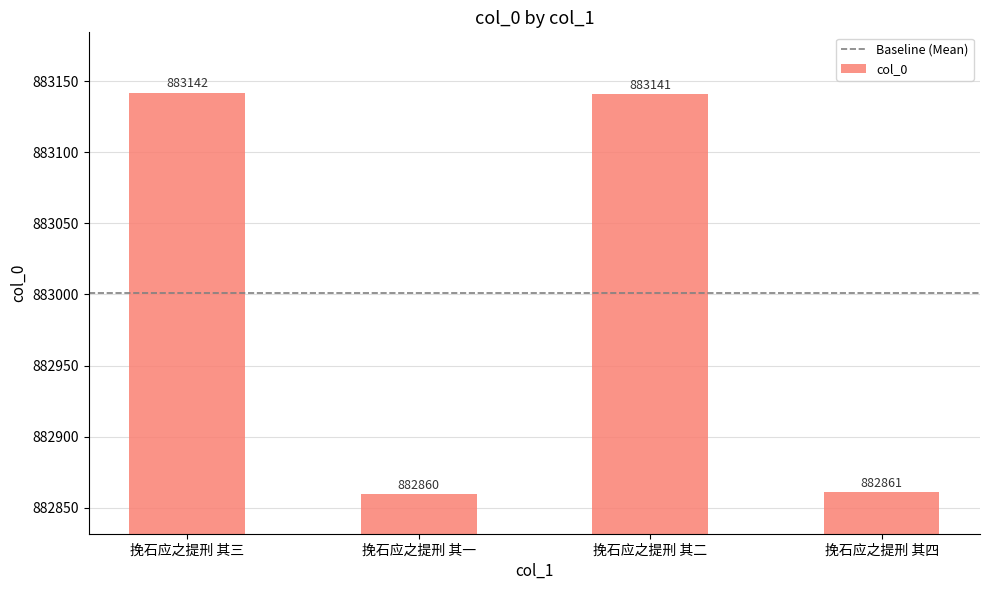

What is the change in value from 挽石应之提刑 其三 to 挽石应之提刑 其一?

-282